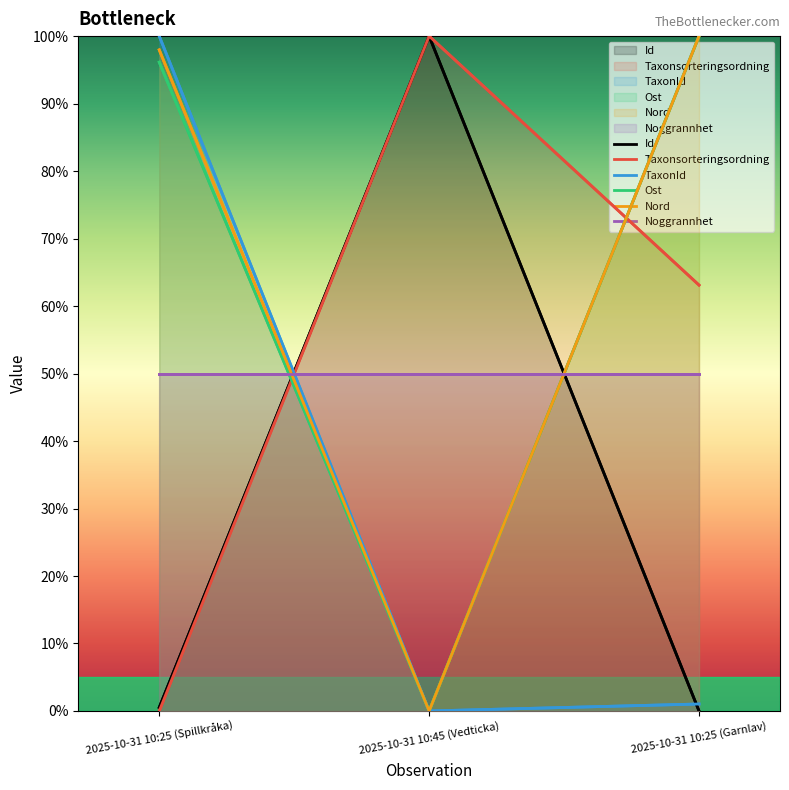

What is the label of the 2nd point from the right?

2025-10-31 10:45 (Vedticka)